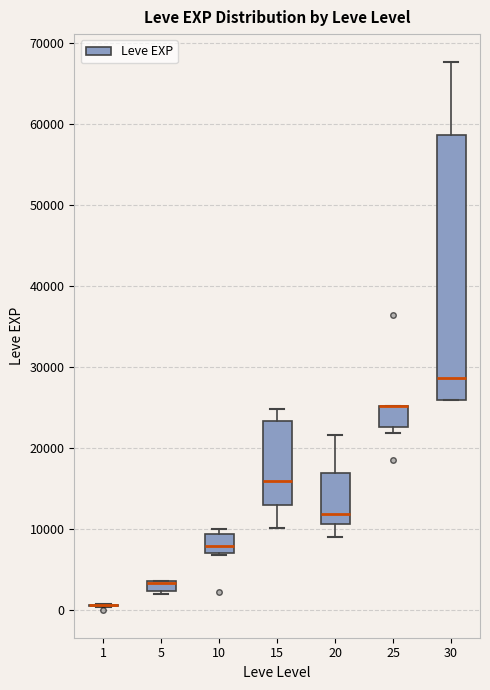

Comparing the boxes themselves (not the whiskers), which one is the tallest?

30